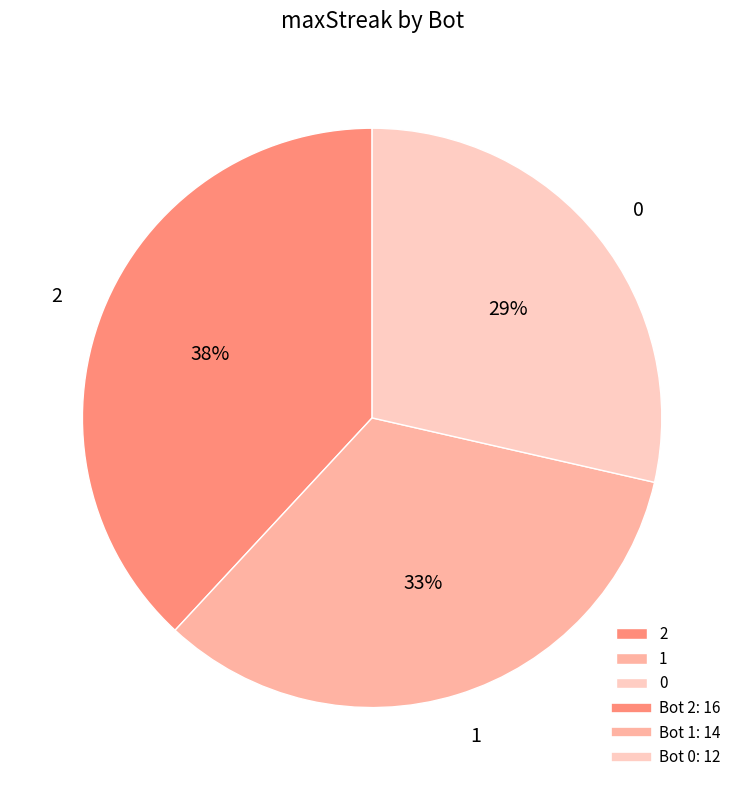

Combined, do 0 and 1 account for over 50%?

Yes